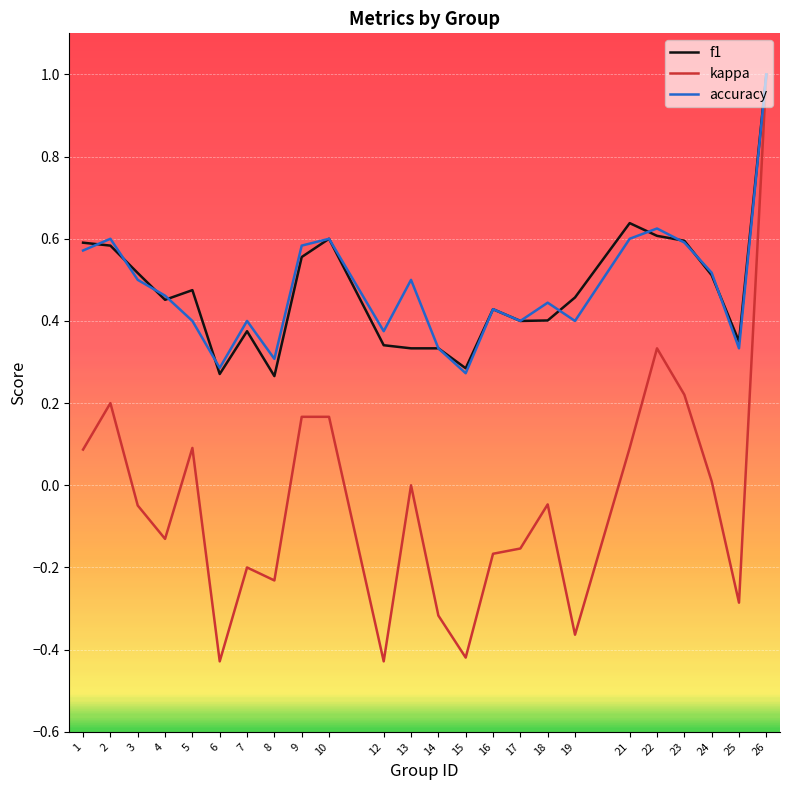

At which category does accuracy reach its first local peak?

2